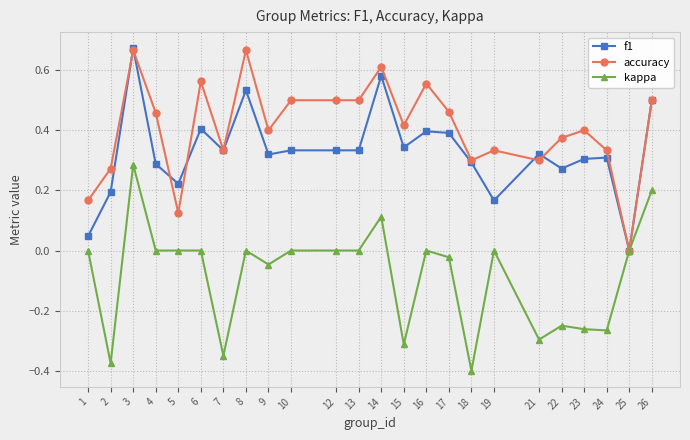

How many series are shown in this chart?

3